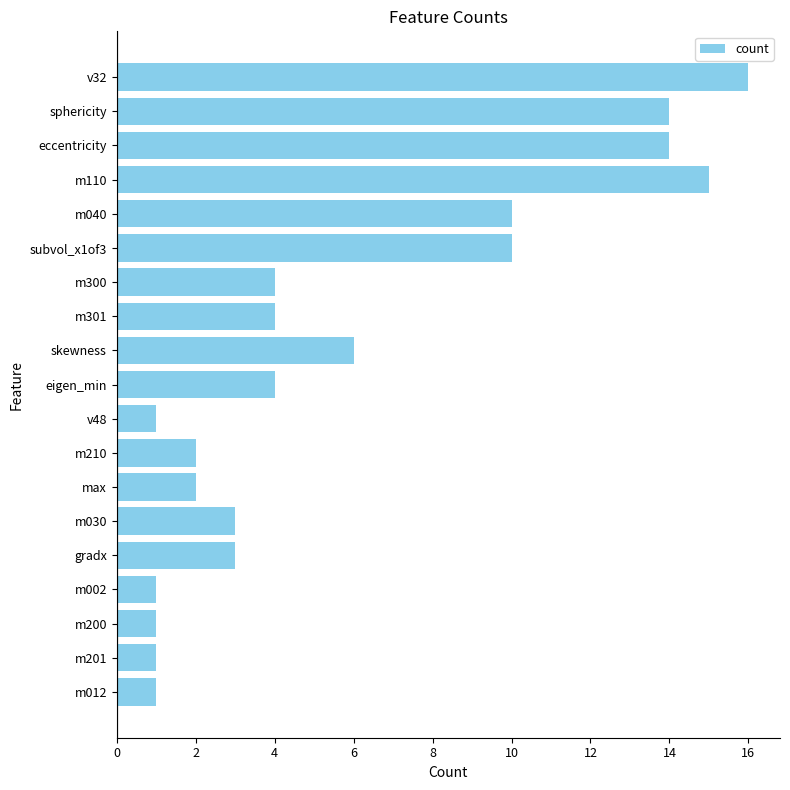

The chart shows a value of 10 at subvol_x1of3. True or false?

True